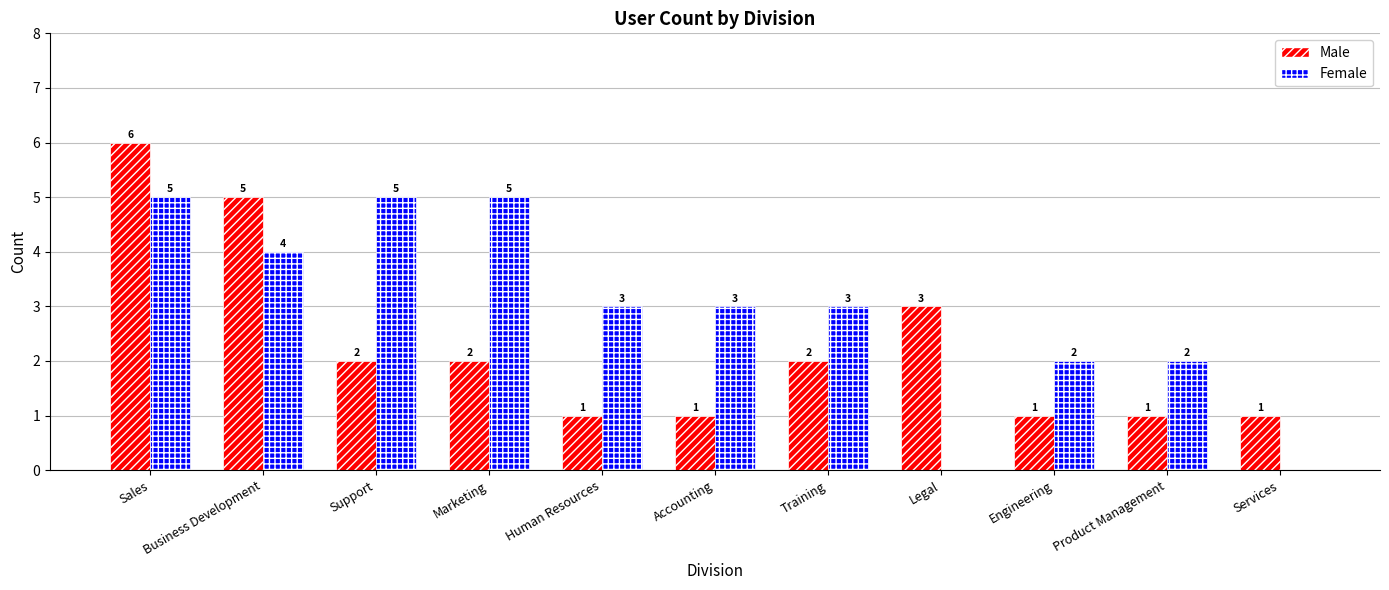

True or false: Female has a value of 4 at Business Development.

True